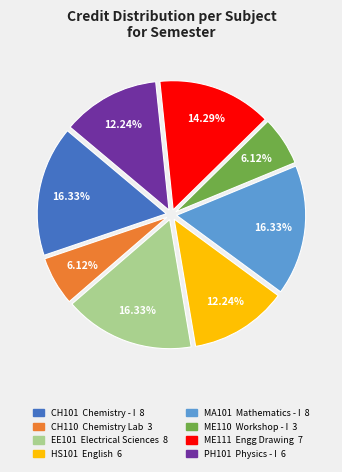

What percentage is the EE101 slice, to the nearest percent?

16%